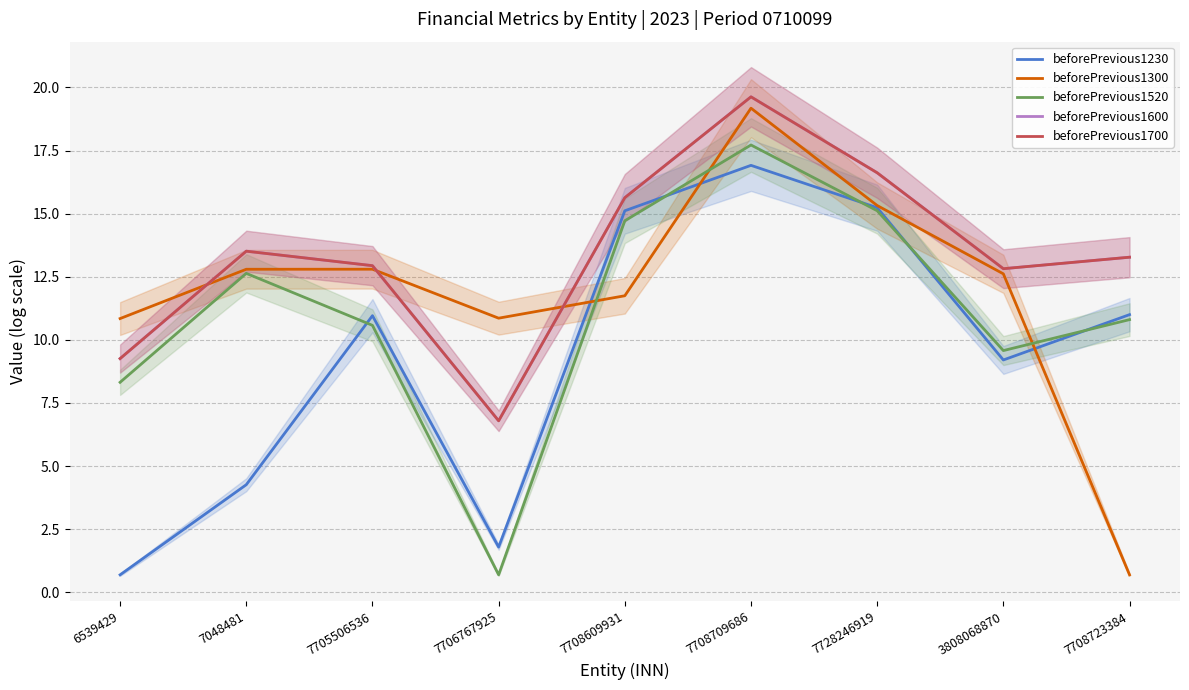

What is the difference between the second highest and second lowest values in the beforePrevious1520 series?

6.8